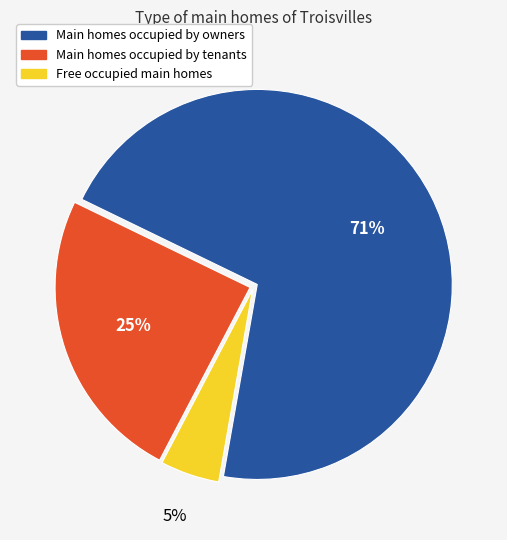

Is there a majority slice in this chart?

Yes